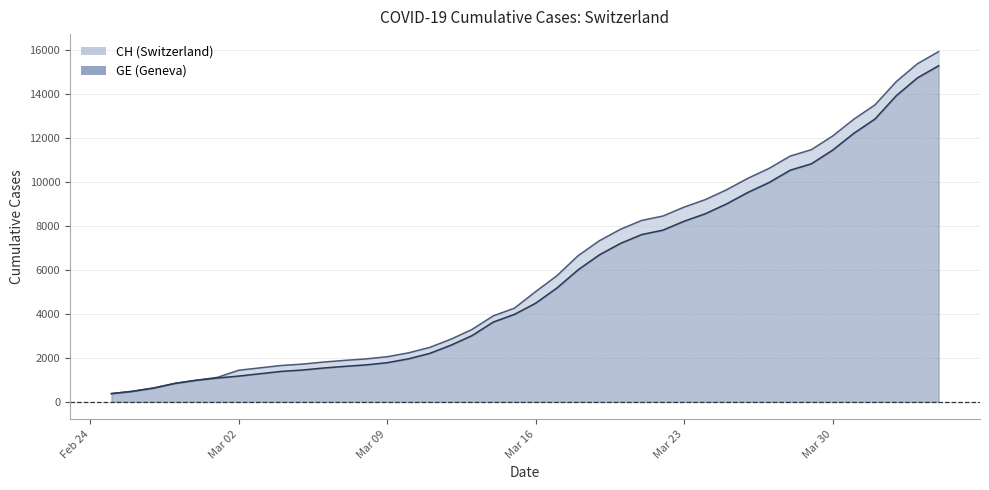

What position from the right is 2020-03-01?

35